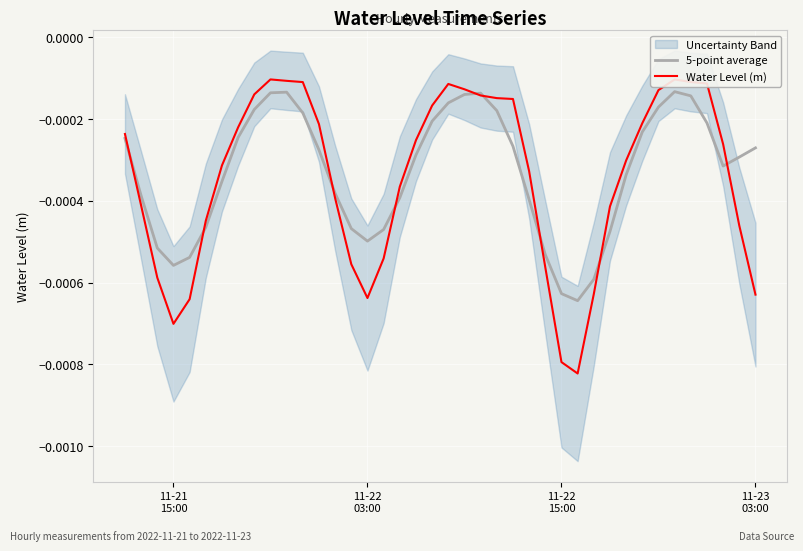

Is it true that Water Level (m) equals -0.0 at 34?

False